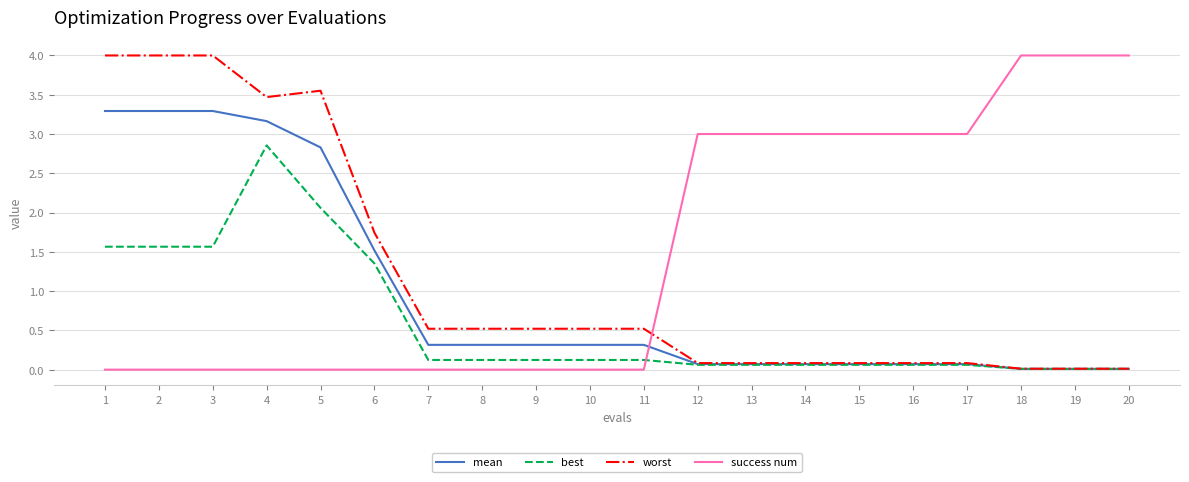

What is the difference between the highest and lowest values at 7?

0.5